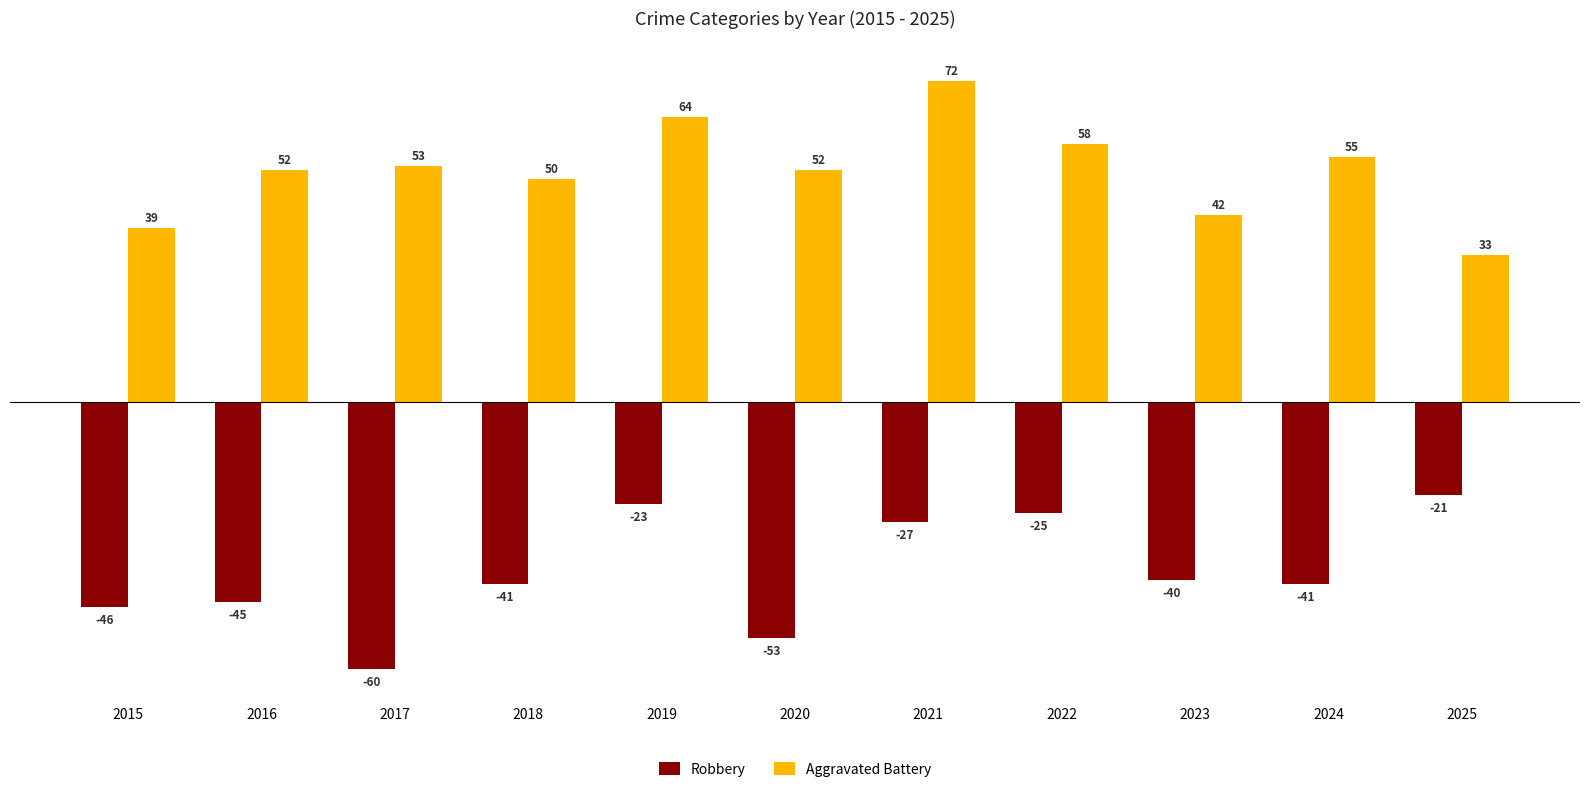

What is the total value across all series at 2017?

-7